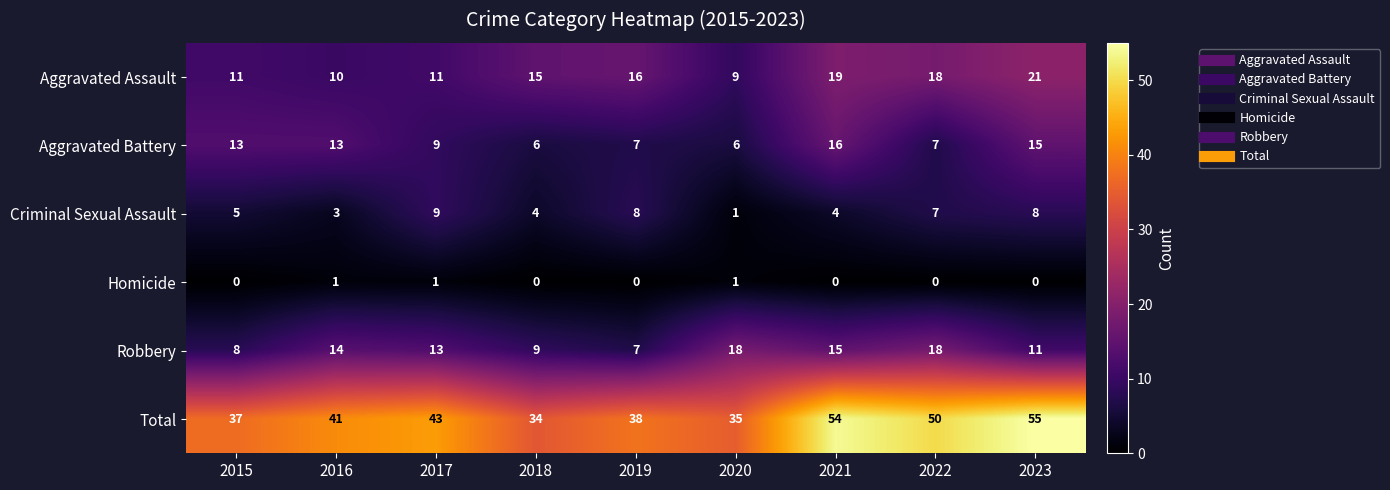

List the series in order of their peak value, highest first.

Total, Aggravated Assault, Robbery, Aggravated Battery, Criminal Sexual Assault, Homicide